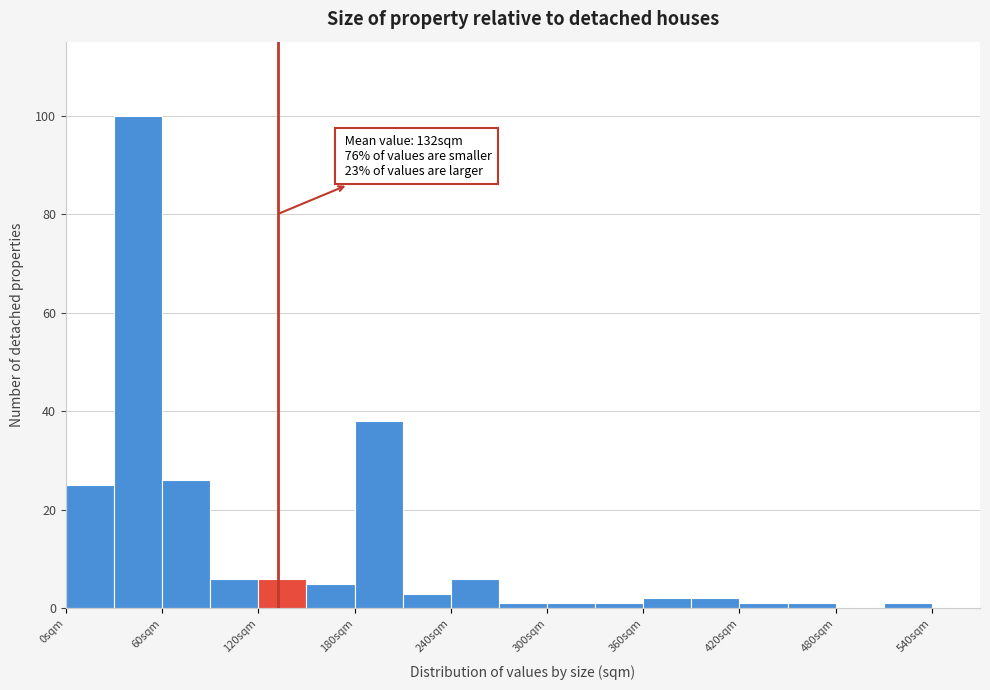

Read against the x-axis, roughly where is the centre of the tallest bar?

50